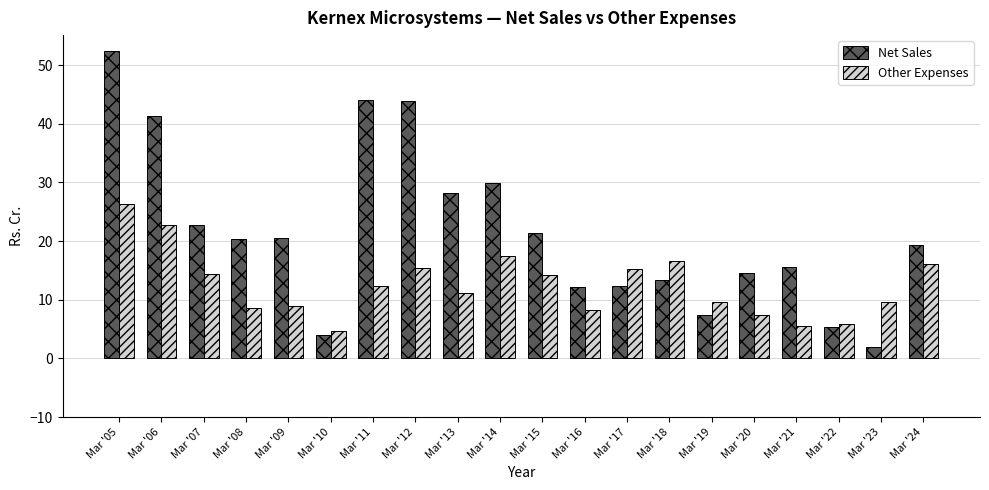

What is the sum of all Other Expenses values?

250.6